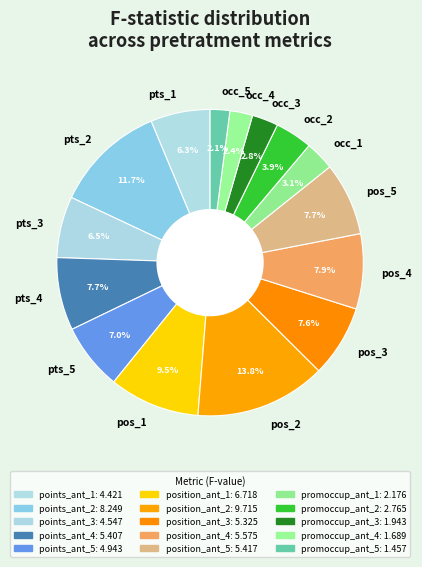

What portion of the pie excludes occ_2?

96.1%